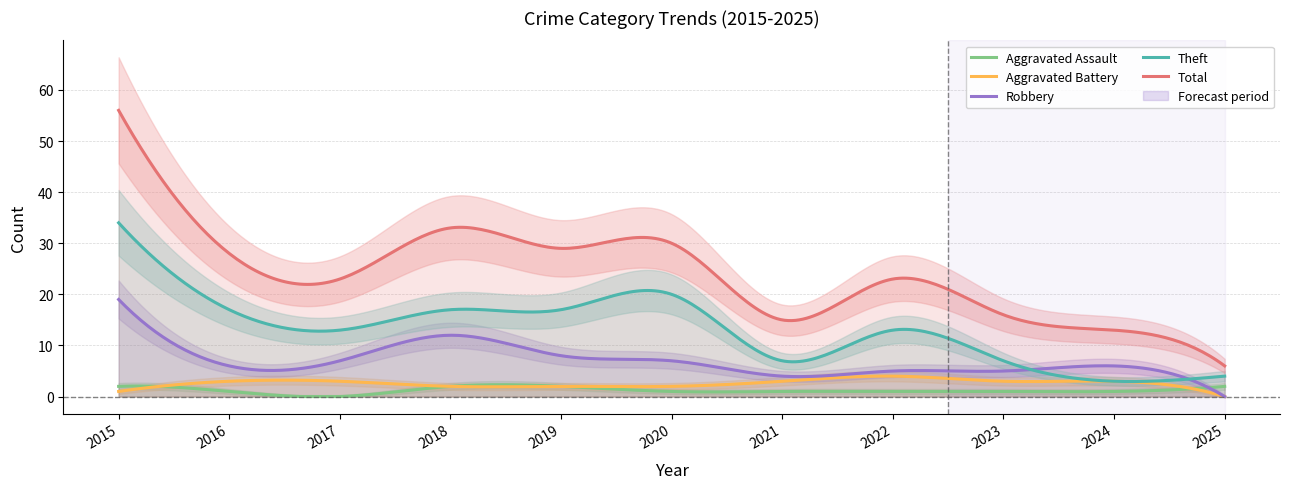

How many lines are shown in the chart?

5